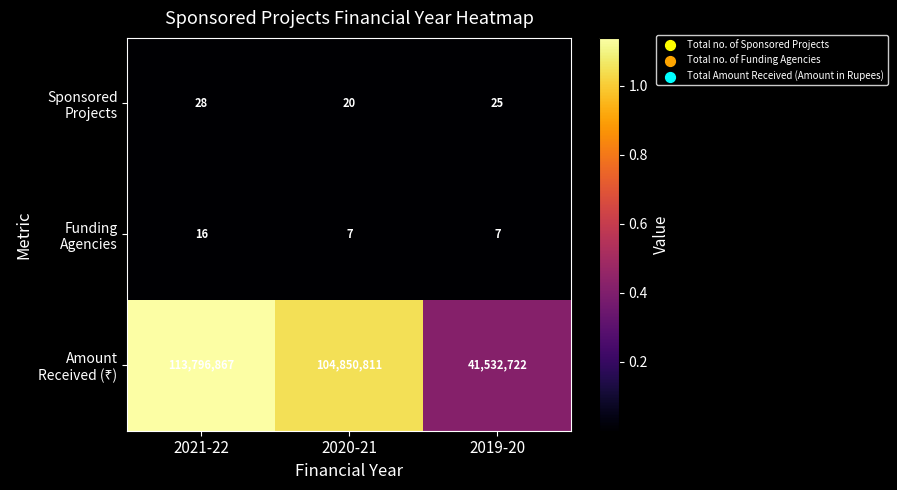

What is the smallest value displayed?

7